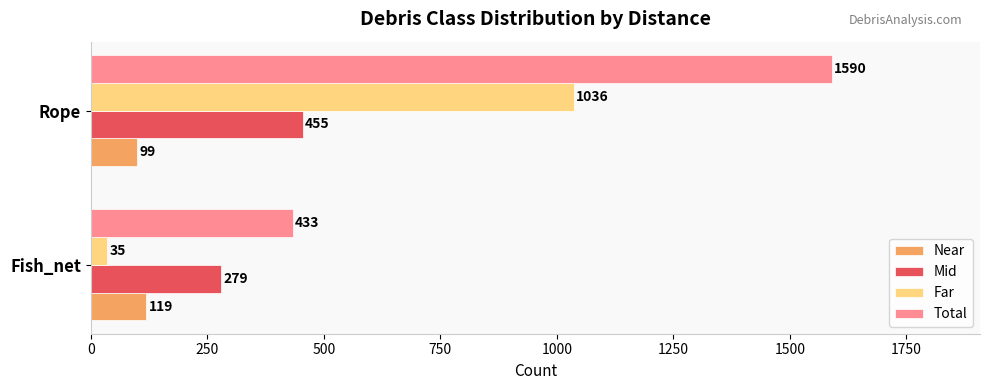

Which series has the largest total across all categories?

Total